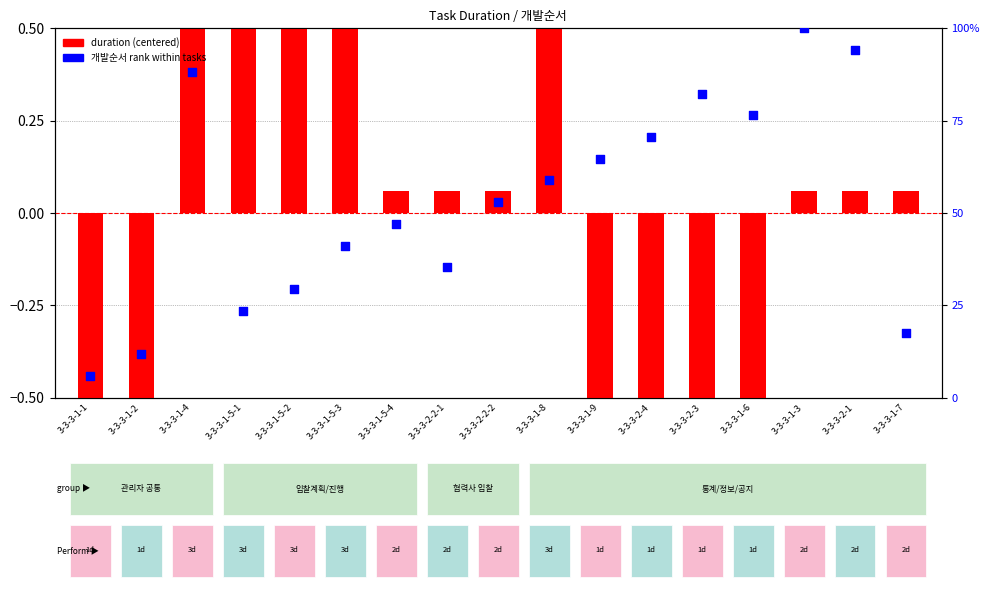

Which series has the largest total across all categories?

개발순서 rank